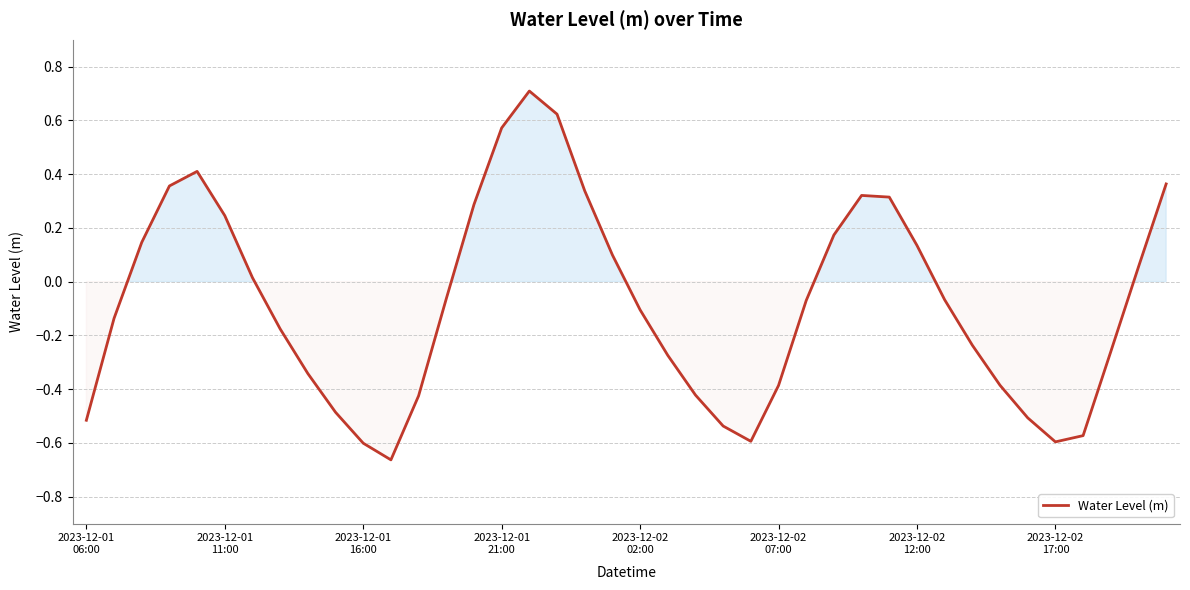

What is the average value?

-0.1